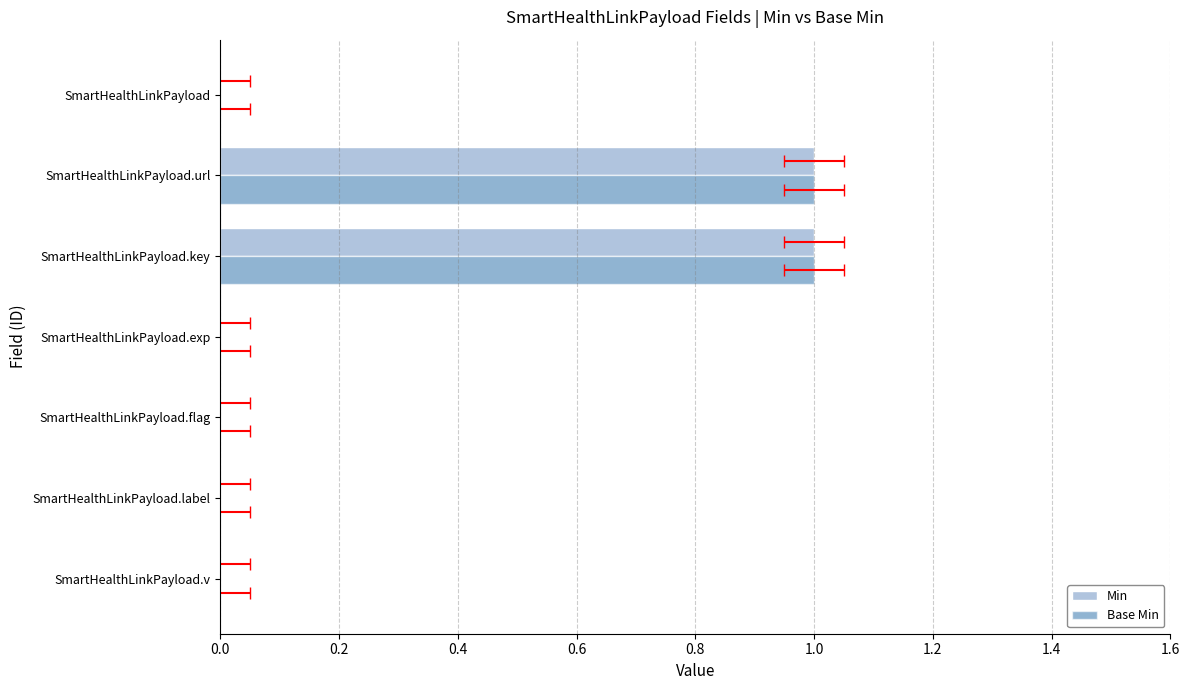

What is the approximate value of Base Min at SmartHealthLinkPayload.key?

1